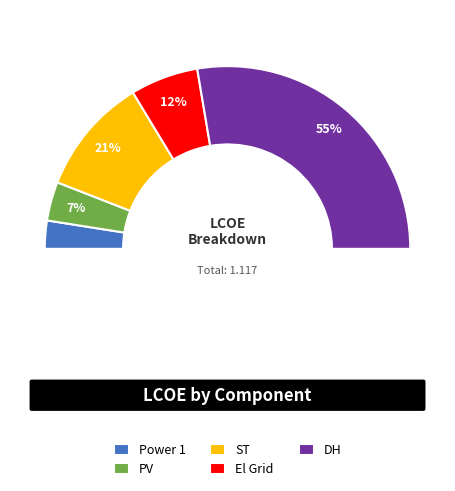

To the nearest percent, what is the average slice percentage?

20%